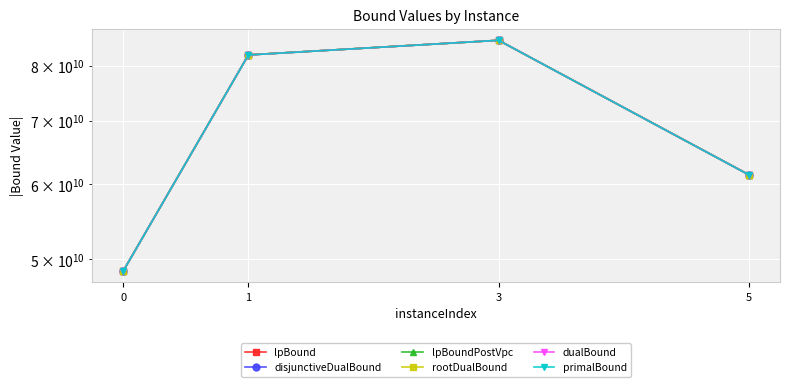

What is the sum of all lpBoundPostVpc values?

277469952108.6